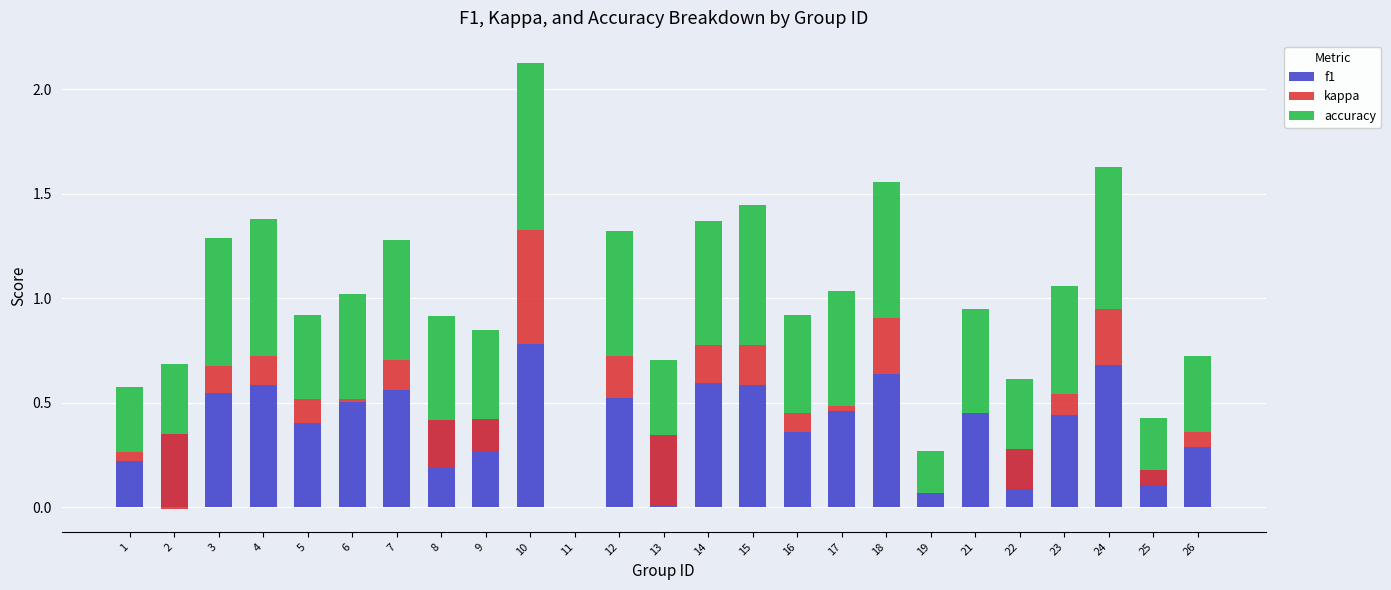

Reading left to right, extract all data points from this chart.

f1: 0.2	0.4	0.5	0.6	0.4	0.5	0.6	0.4	0.4	0.8	0.0	0.5	0.3	0.6	0.6	0.4	0.5	0.6	0.1	0.5	0.3	0.4	0.7	0.2	0.3
kappa: 0.0	-0.4	0.1	0.1	0.1	0.0	0.1	-0.2	-0.2	0.5	0.0	0.2	-0.3	0.2	0.2	0.1	0.0	0.3	0.0	0.0	-0.2	0.1	0.3	-0.1	0.1
accuracy: 0.3	0.3	0.6	0.7	0.4	0.5	0.6	0.5	0.4	0.8	0.0	0.6	0.4	0.6	0.7	0.5	0.6	0.7	0.2	0.5	0.3	0.5	0.7	0.2	0.4